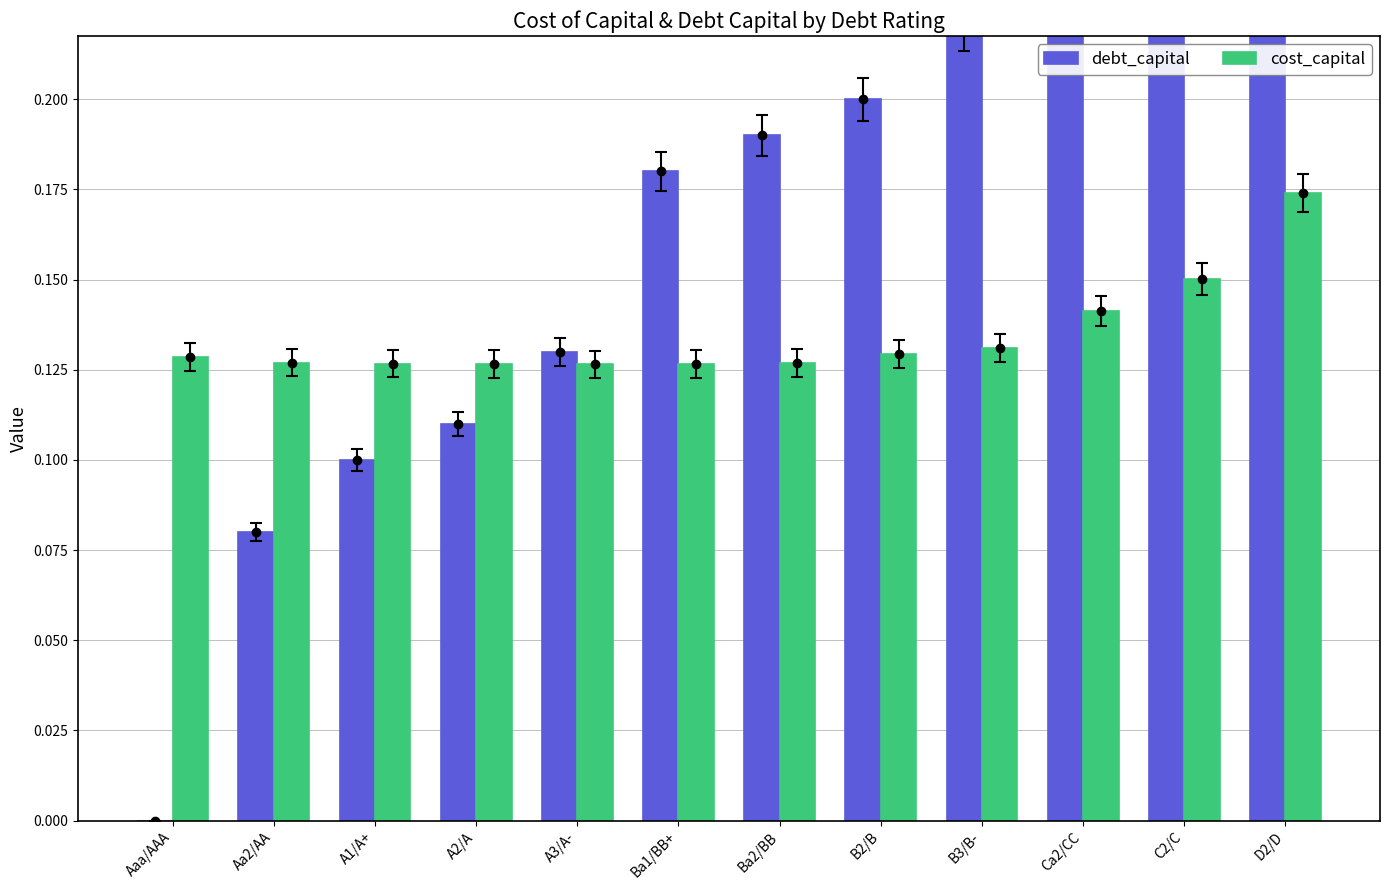

Reading right to left, what are all the values shown in this chart?

debt_capital: D2/D=0.4	C2/C=0.3	Ca2/CC=0.2	B3/B-=0.2	B2/B=0.2	Ba2/BB=0.2	Ba1/BB+=0.2	A3/A-=0.1	A2/A=0.1	A1/A+=0.1	Aa2/AA=0.1	Aaa/AAA=0.0
cost_capital: D2/D=0.2	C2/C=0.2	Ca2/CC=0.1	B3/B-=0.1	B2/B=0.1	Ba2/BB=0.1	Ba1/BB+=0.1	A3/A-=0.1	A2/A=0.1	A1/A+=0.1	Aa2/AA=0.1	Aaa/AAA=0.1